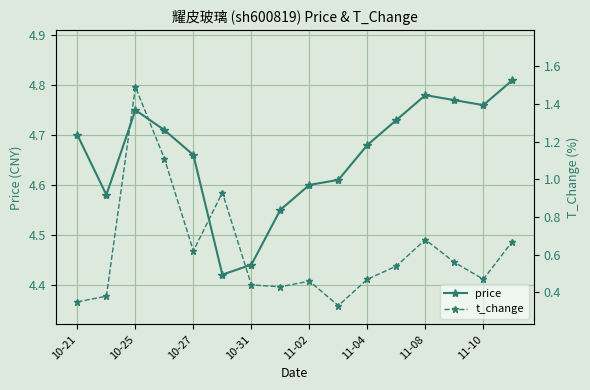

Rank the series by their average value, from lowest to highest.

t_change, price